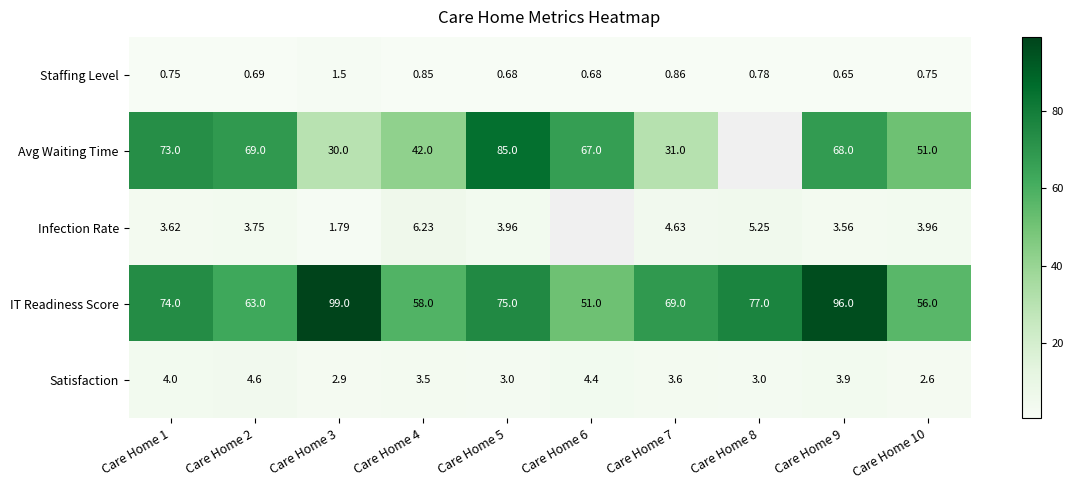

What is the sum of the IT Readiness Score values at Care Home 5 and Care Home 7?

144.0